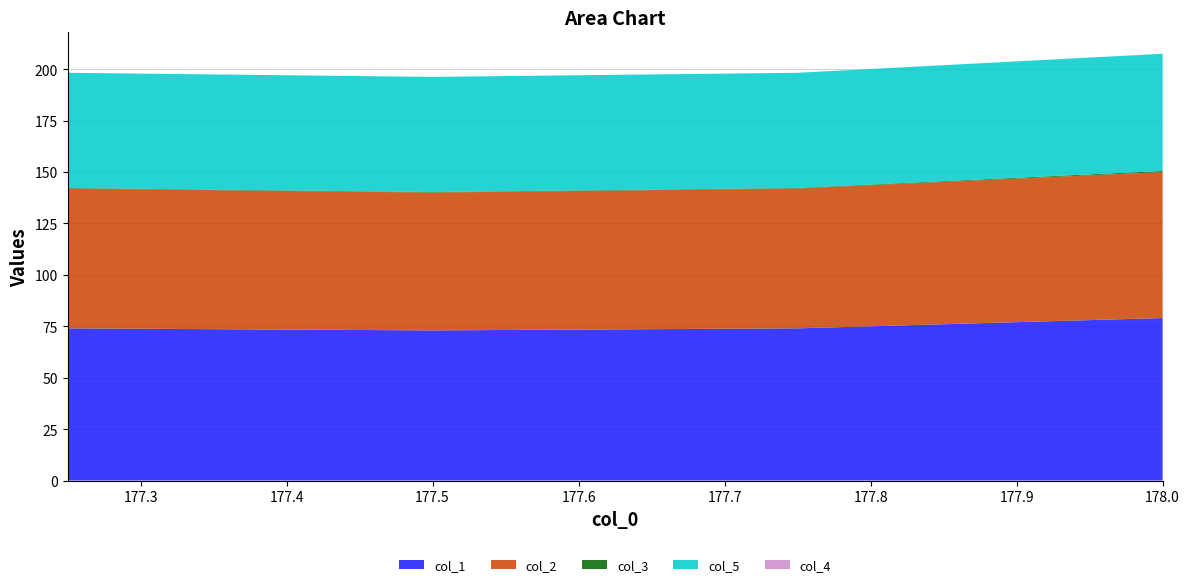

Reading left to right, what are all the values shown in this chart?

col_1: 74.0	73.0	74.0	79.0
col_2: 68.0	67.0	68.0	71.0
col_3: 0.2	0.2	0.2	0.5
col_5: 56.0	56.0	56.0	57.0
col_4: 0.0	0.0	0.0	0.0